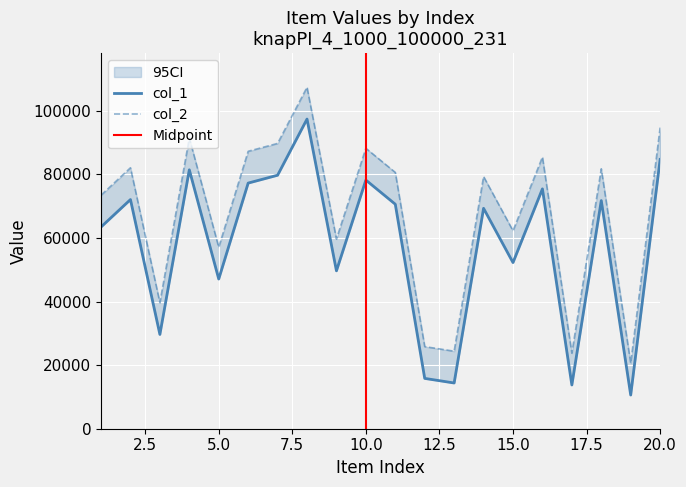

What is the sum of all col_2 values?

1354770